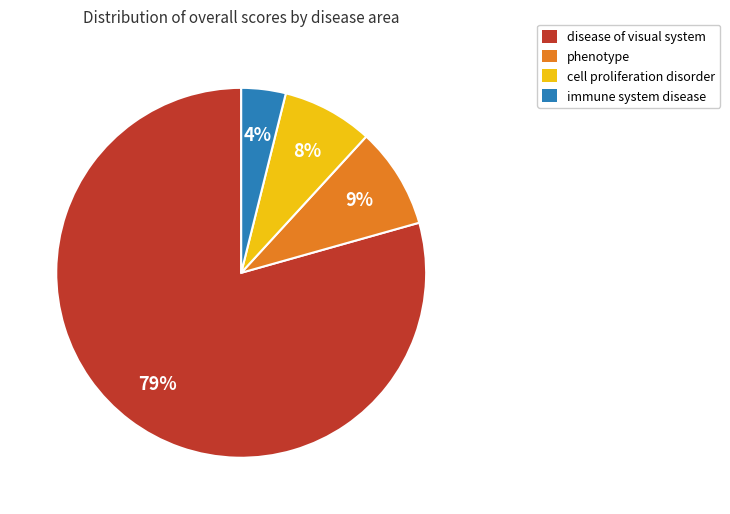

To the nearest percent, what portion does disease of visual system represent?

79%